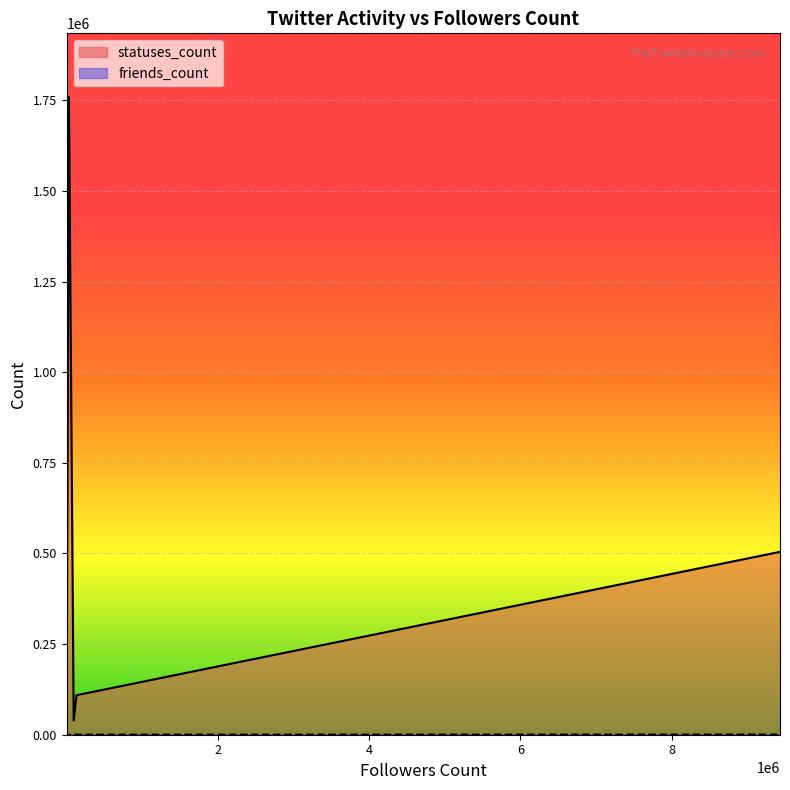

Reading left to right, transcribe all the data shown in this chart.

statuses_count: 39349	108981	504399	213	15567	57680	154949	14901	1219	44113	3749	16712	12853	144022	1909	224871	7133	5645	1758630	44113
friends_count: 314	95	393	10	50	425	656	2508	122	279	45	1566	606	441	876	424	1015	266	1	279